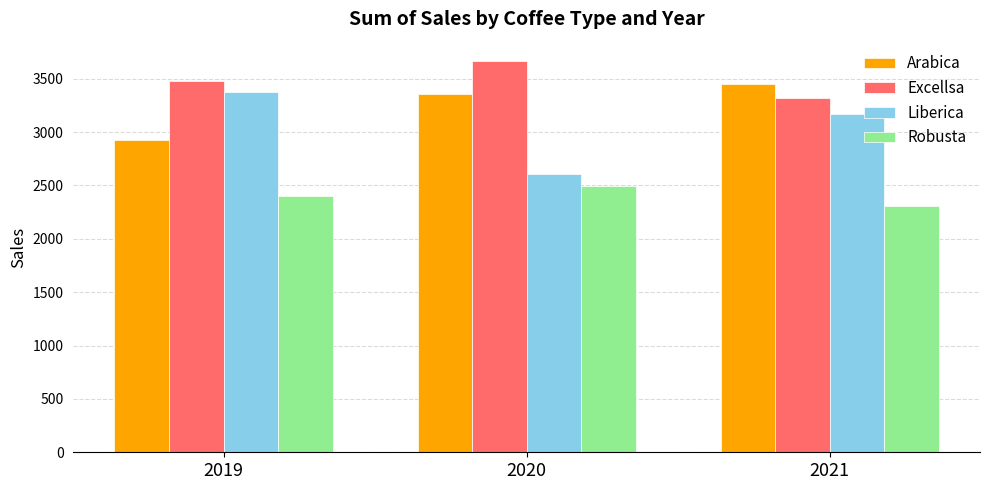

The Liberica series shows 2604.5 at 2020. True or false?

True